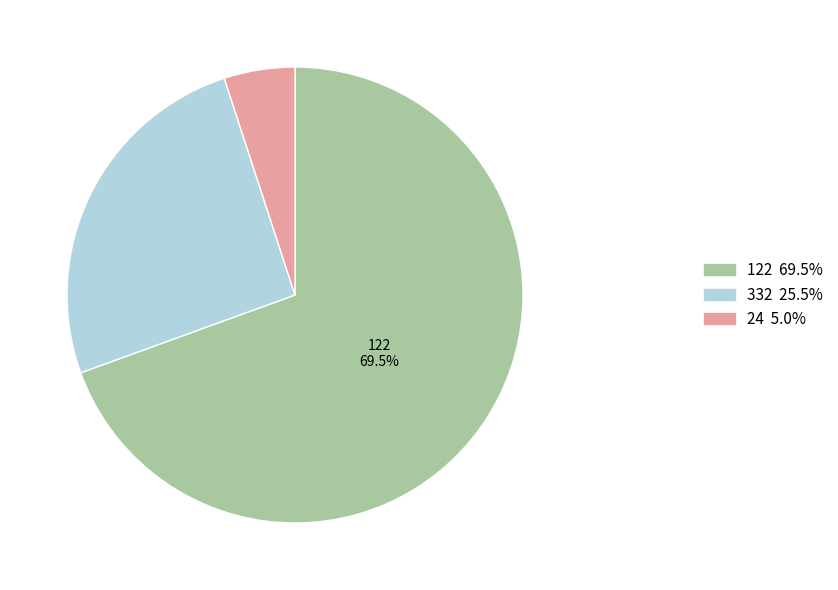

Count the number of slices in the pie.

3